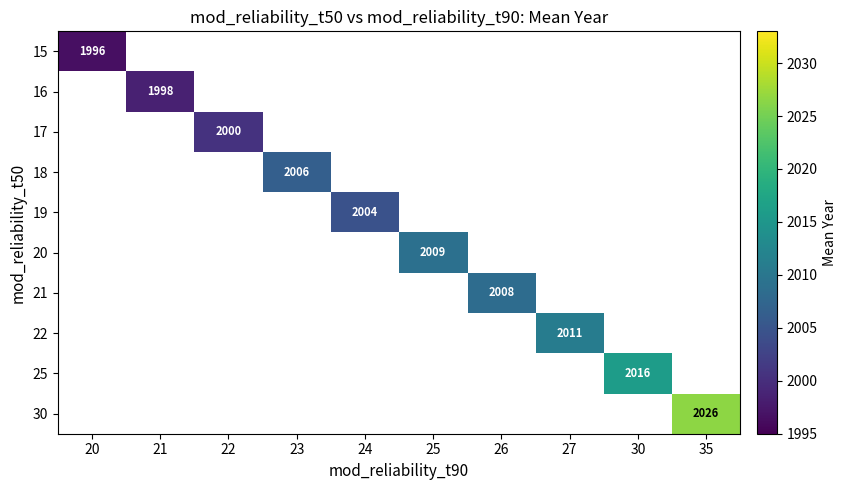

Between 21 and 30, which is larger?

30